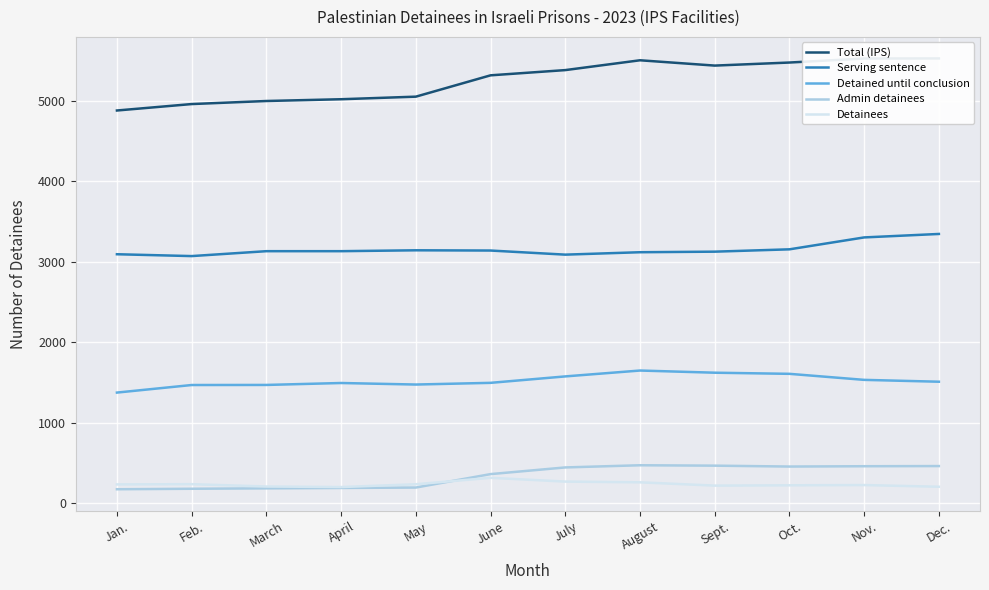

What is the difference between the Admin detainees values at Nov. and Oct.?

4